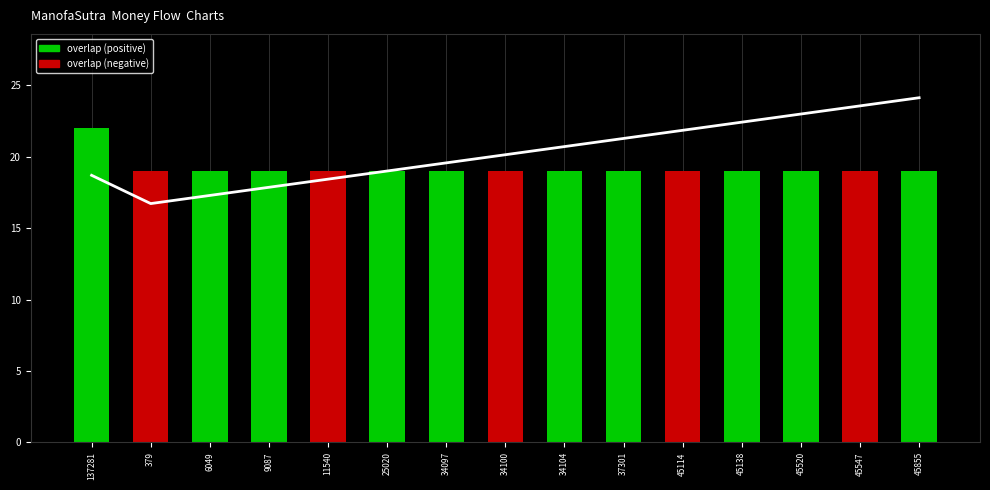

What is the maximum value shown in the chart?

22